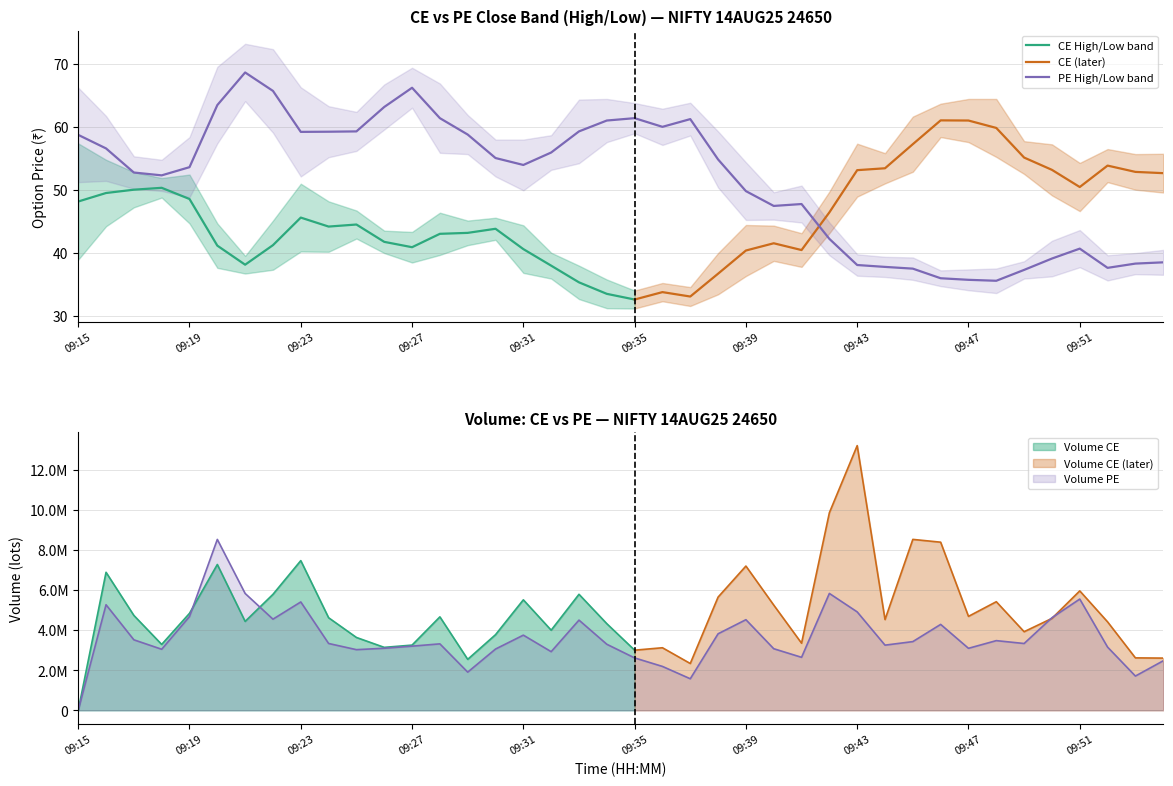

How many interior local peaks does the low_ce series have?

8